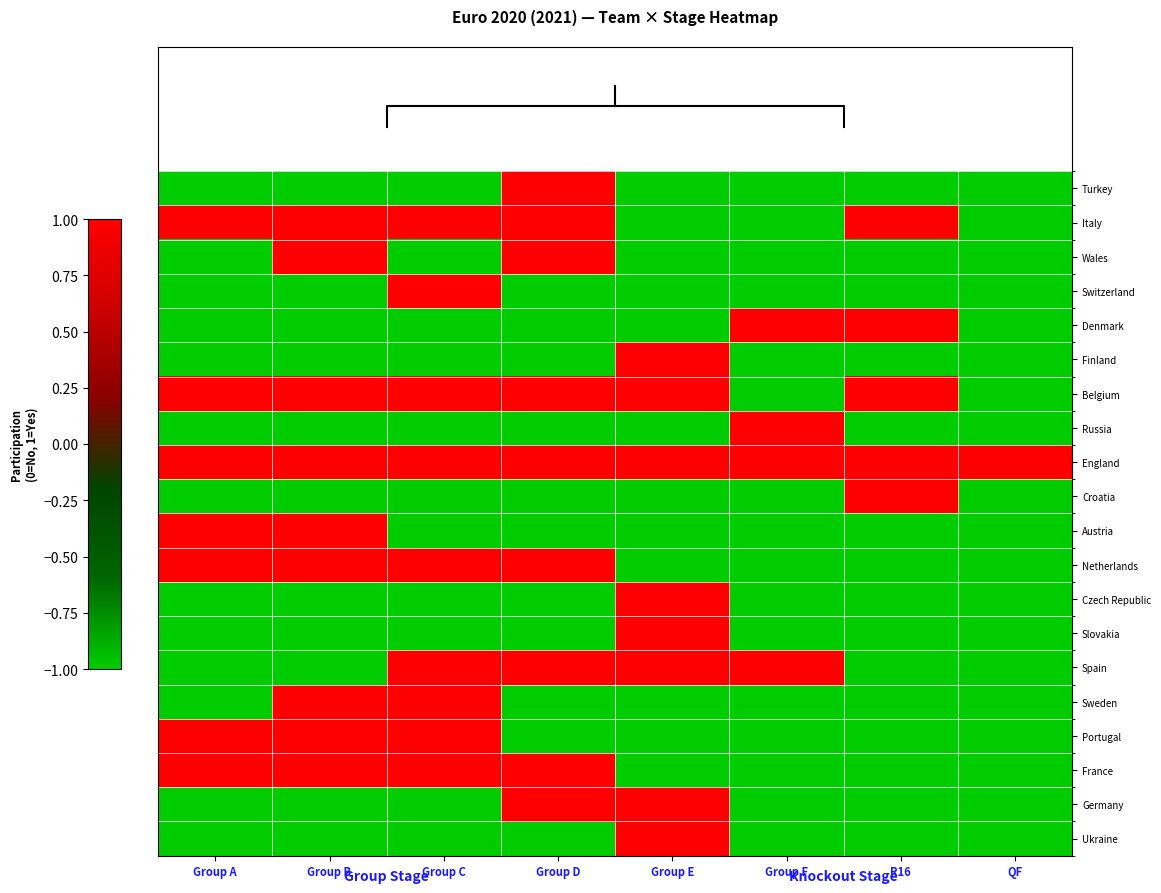

How many values in the Denmark series exceed -1?

2